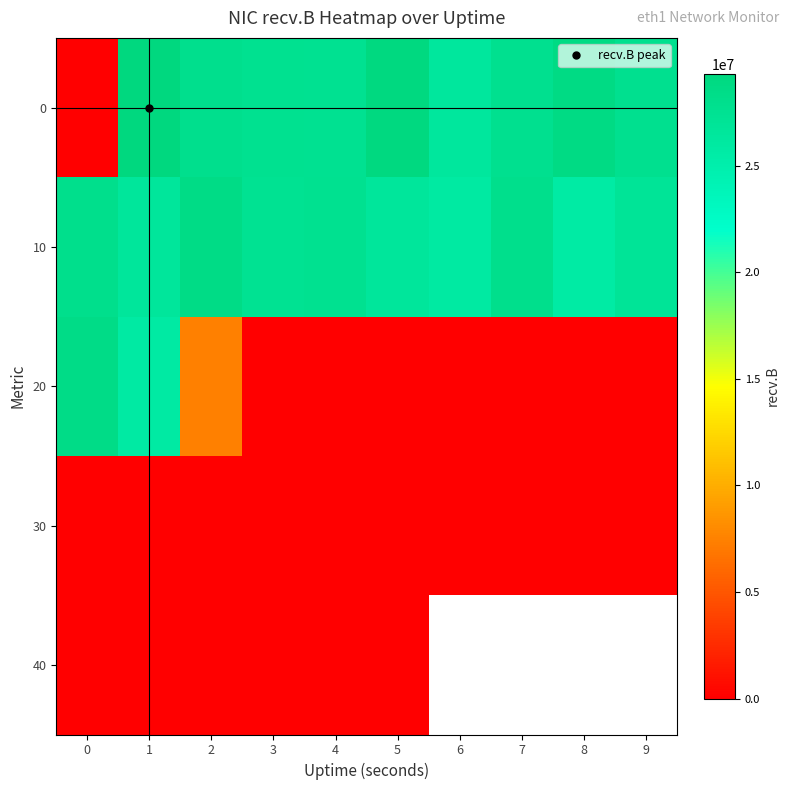

The value of 0 at 1 is 29314861.0. True or false?

True